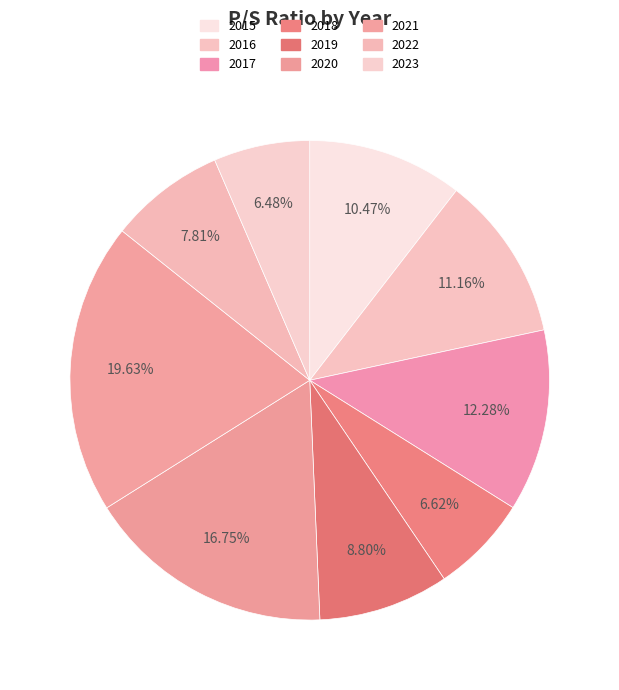

To the nearest percent, what portion does 2018 represent?

7%